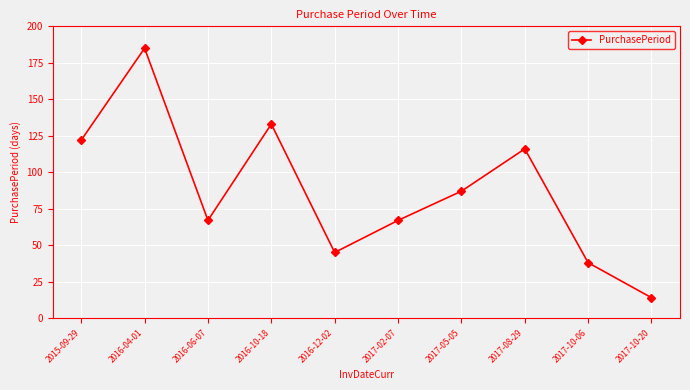

Where is the first local minimum?

2016-06-07